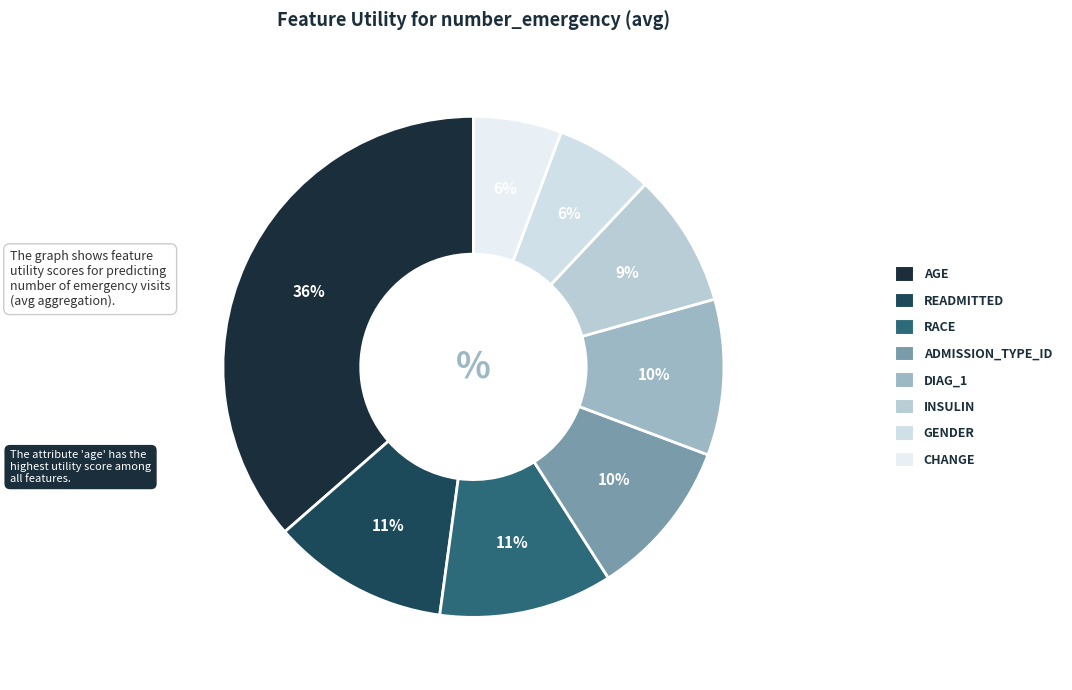

How many slices are in this pie chart?

8